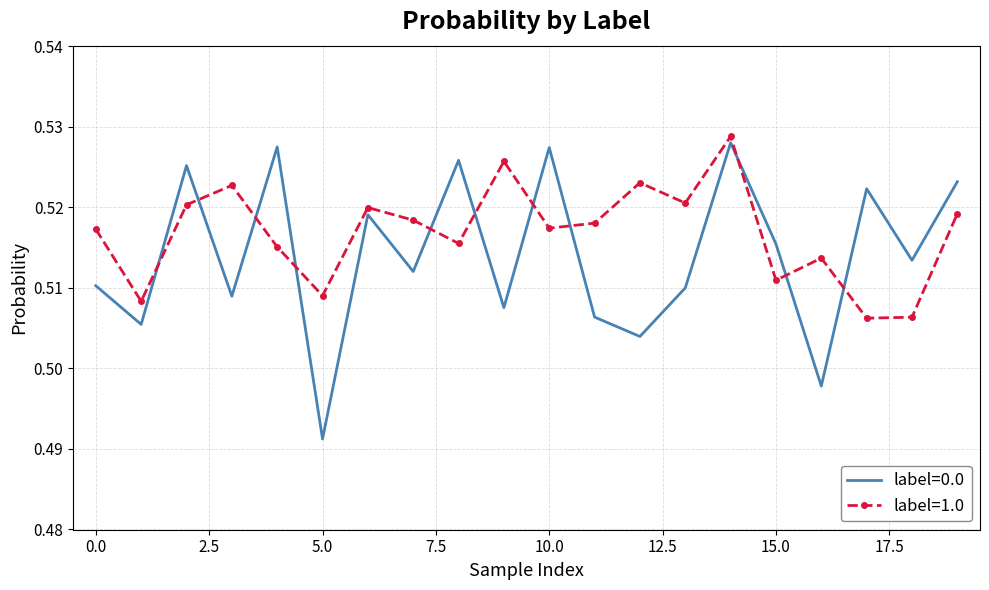

How many times do label=0.0 and label=1.0 cross each other?

11